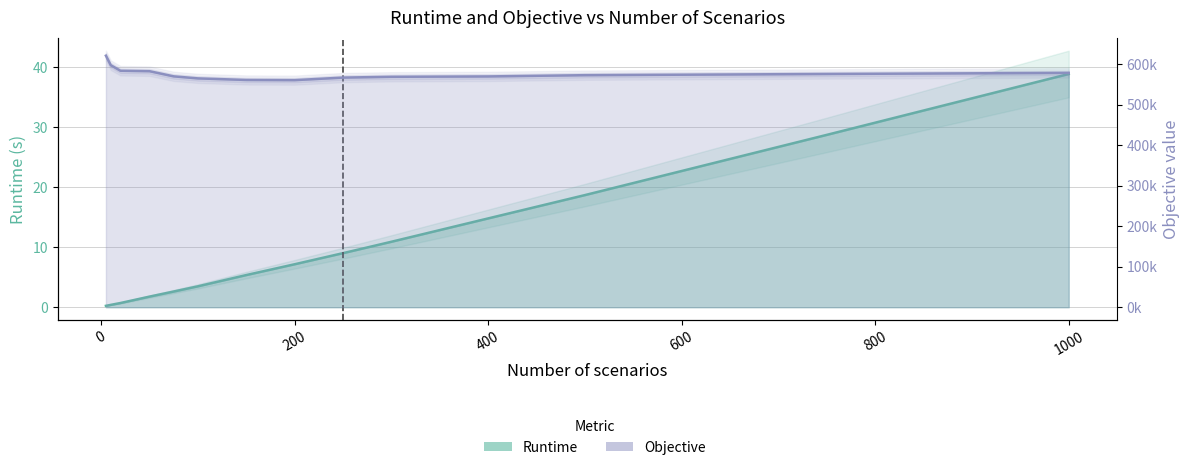

True or false: Runtime and Objective intersect in this chart.

False